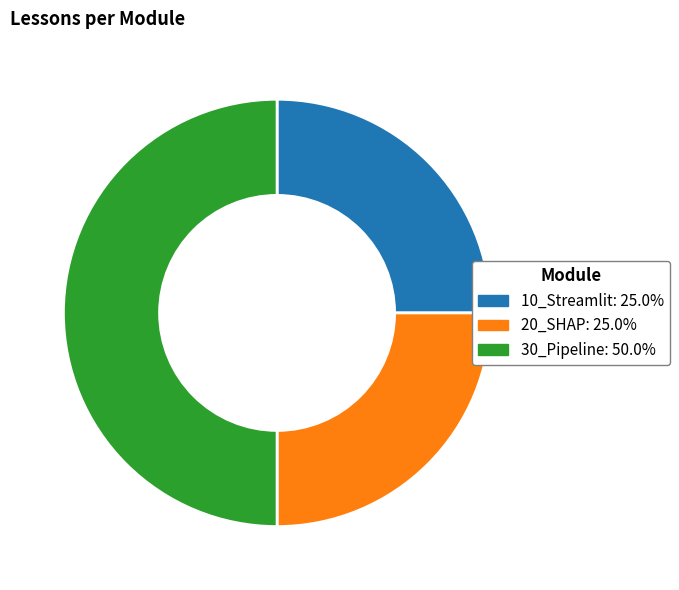

What is the ratio of the value at 30_Pipeline to the value at 20_SHAP?

2.0